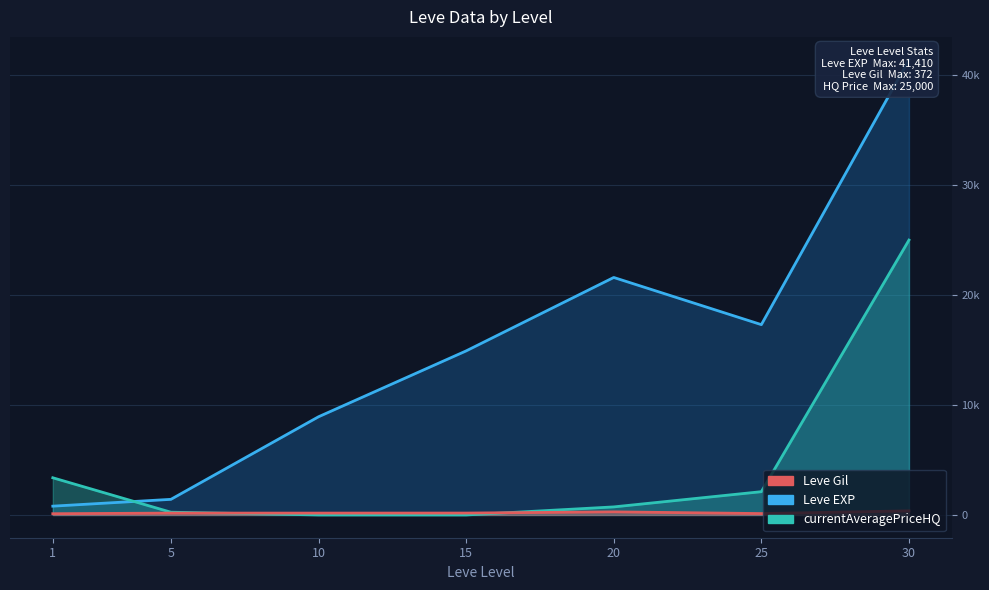

List the series in order of their peak value, lowest first.

Leve Gil, currentAveragePriceHQ, Leve EXP